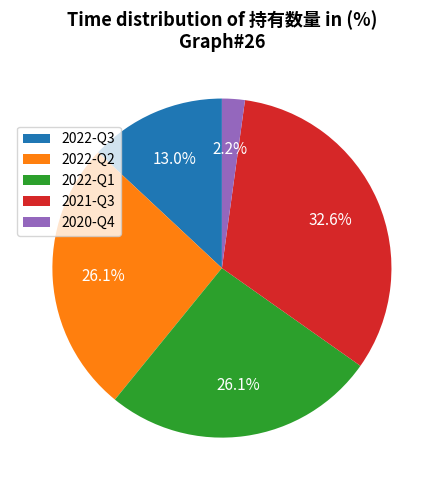

Which has a higher value, 2021-Q3 or 2020-Q4?

2021-Q3